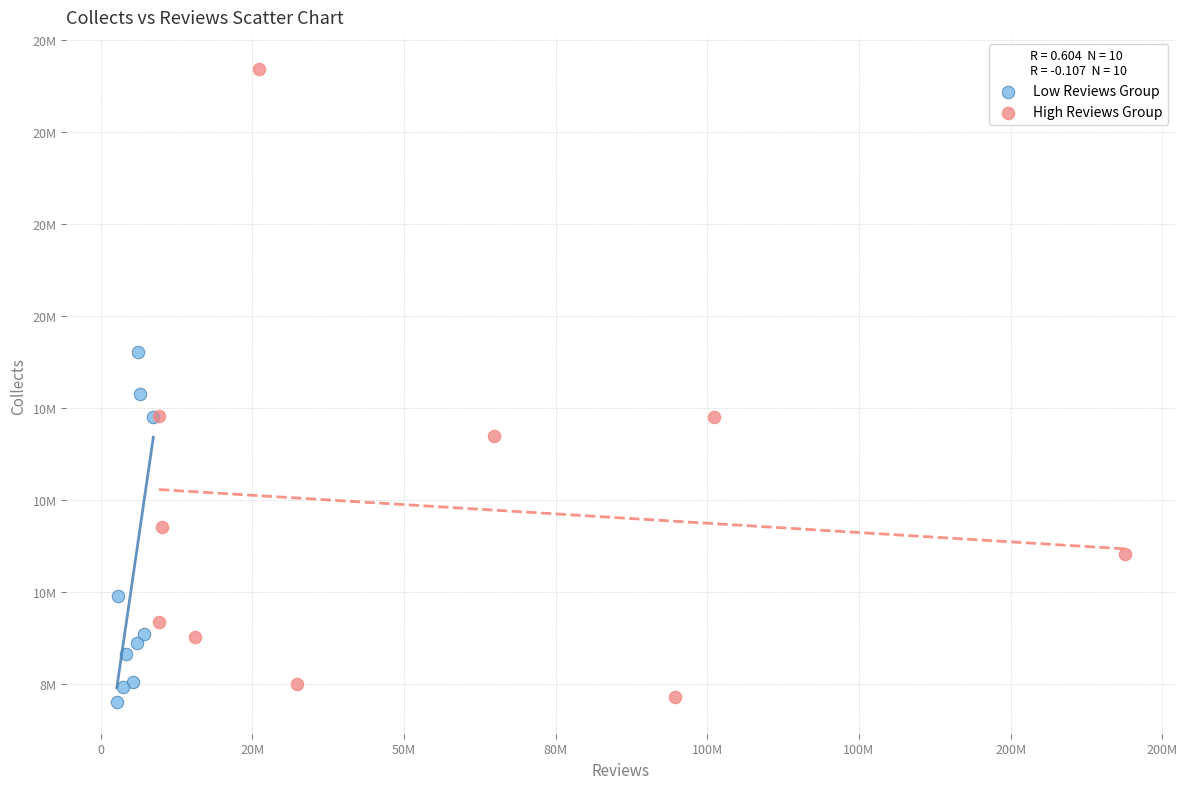

What are all the series names shown in the legend?

Low Reviews Group, High Reviews Group